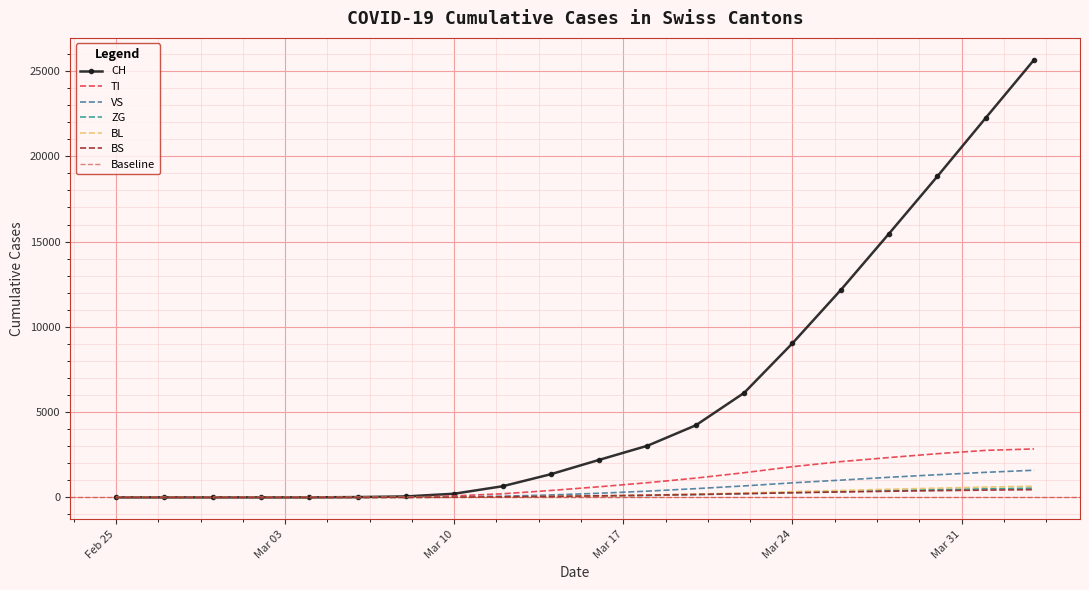

Which has a higher value, 2020-03-14 or 2020-03-16?

2020-03-16